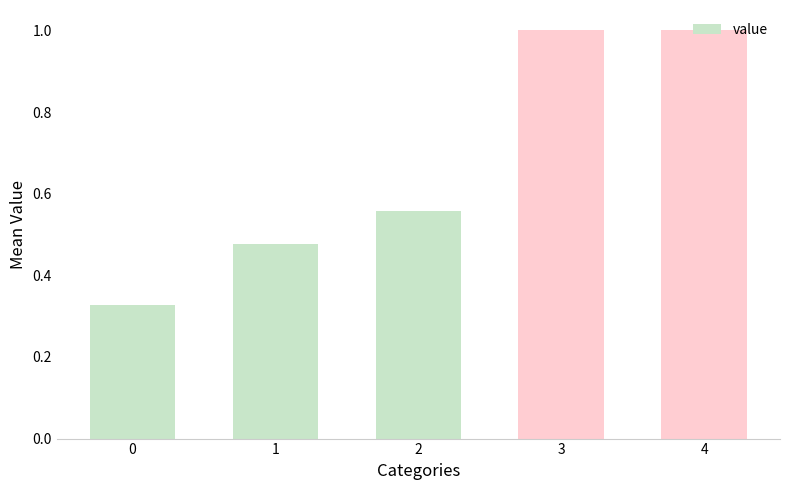

Count the number of data series in this chart.

1